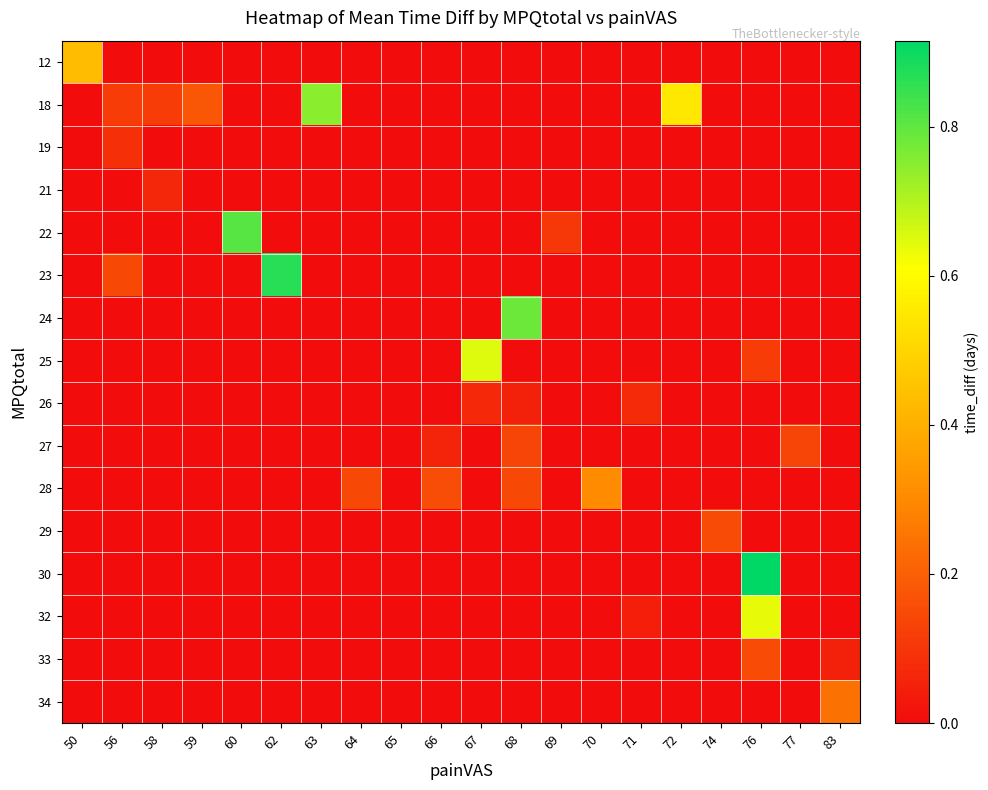

What is the difference between the highest and lowest values at 63?

0.7